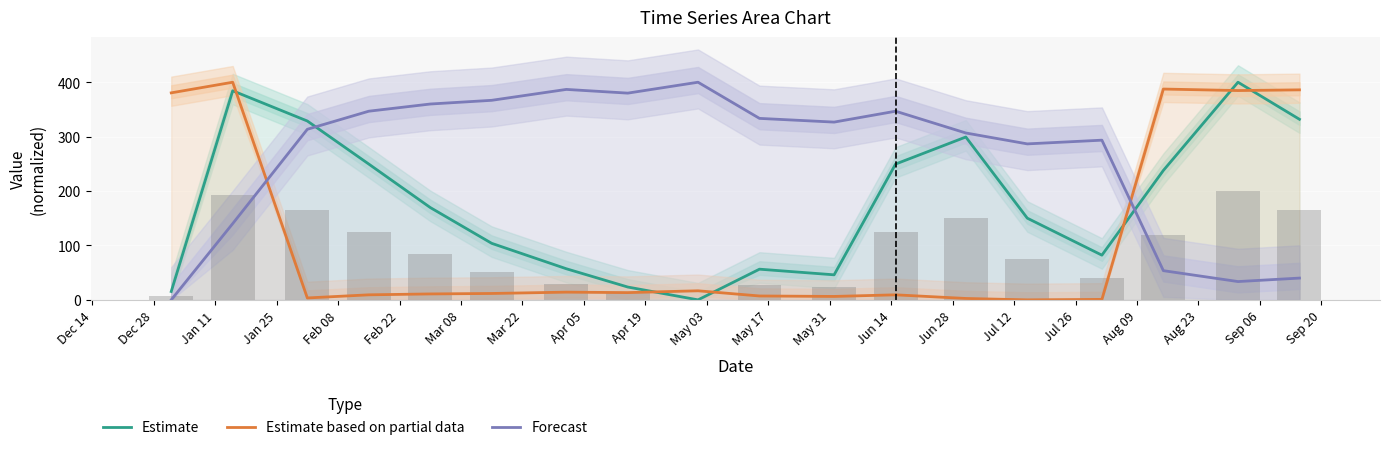

Rank the series by their maximum value, from highest to lowest.

Estimate, Estimate based on partial data, Forecast